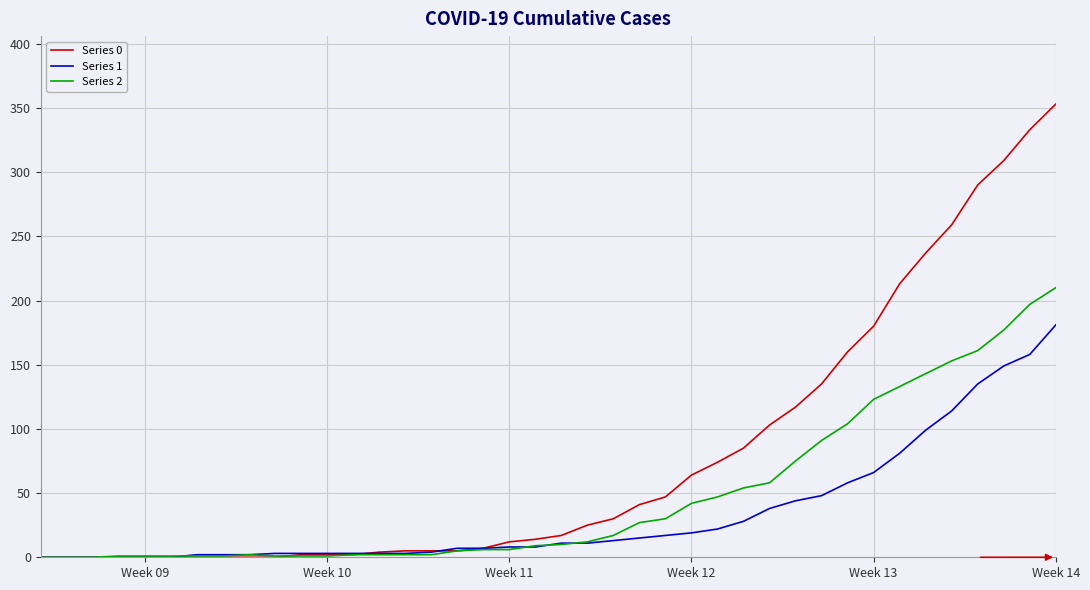

Which series has the largest range (max minus min)?

Series 0